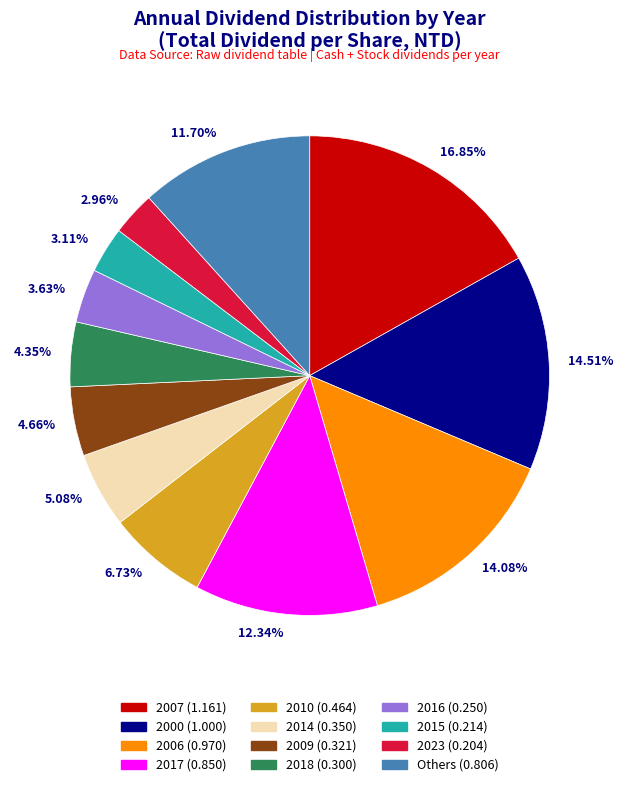

Is there a majority slice in this chart?

No